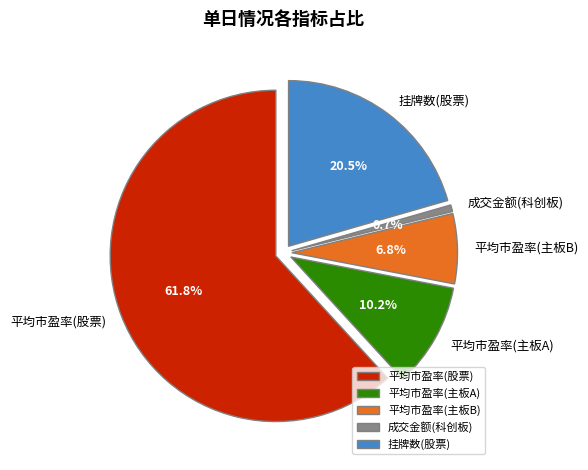

Rank the categories by value from lowest to highest.

成交金额(科创板), 平均市盈率(主板B), 平均市盈率(主板A), 挂牌数(股票), 平均市盈率(股票)